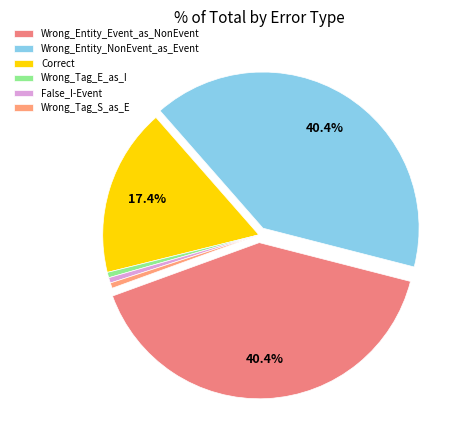

The Wrong_Entity_Event_as_NonEvent slice represents 40% of the pie. True or false?

True